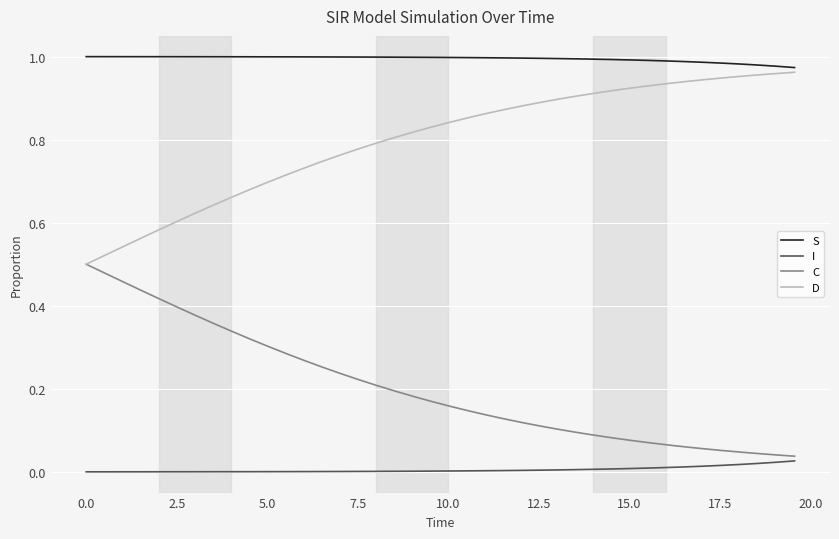

True or false: I and D intersect in this chart.

False